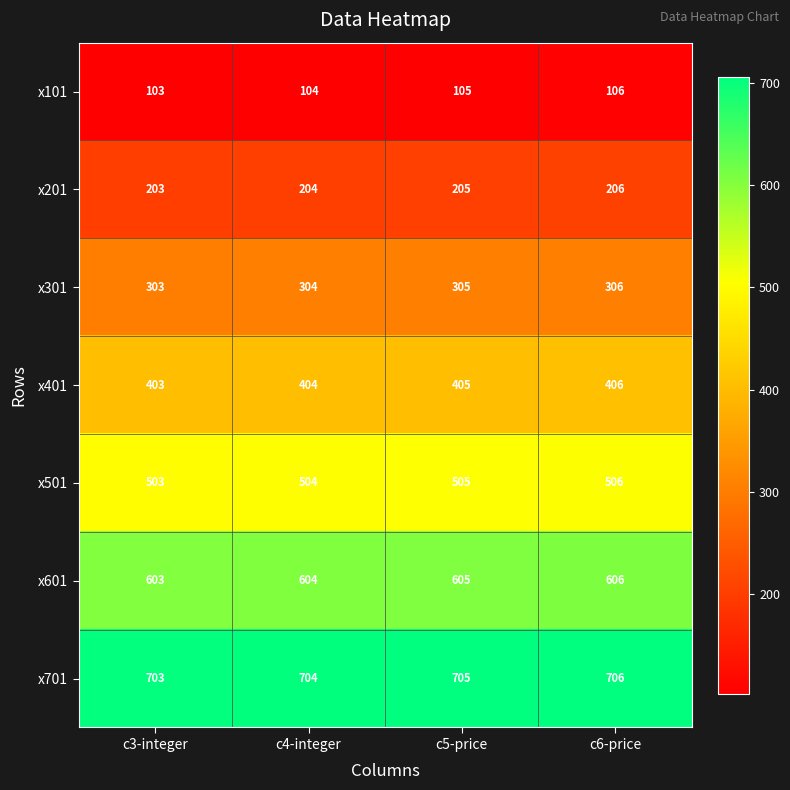

Is it true that x301 equals 535 at c5-price?

False